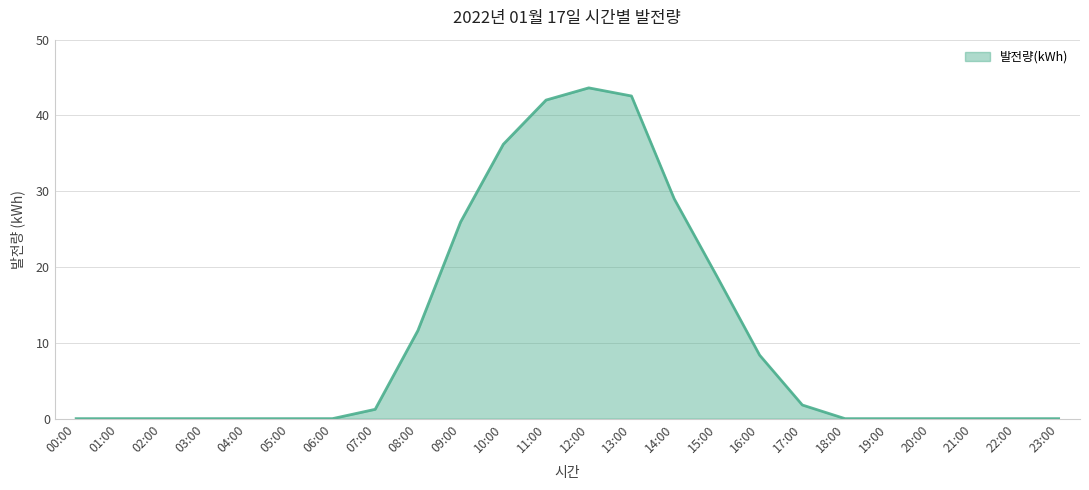

What is the difference between the values at 08:00 and 22:00?

11.6